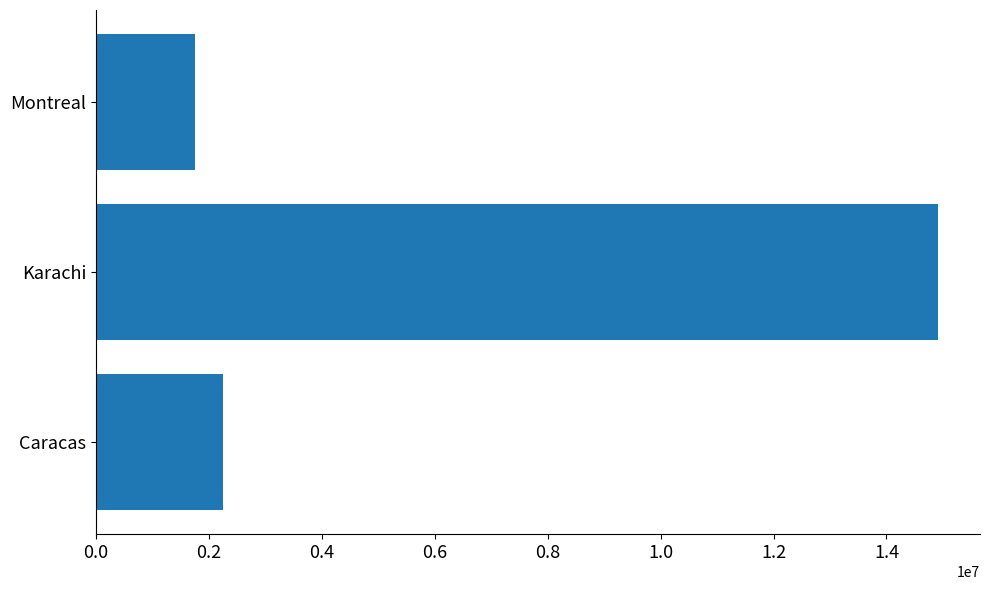

The chart shows a value of 1762949 at Montreal. True or false?

True